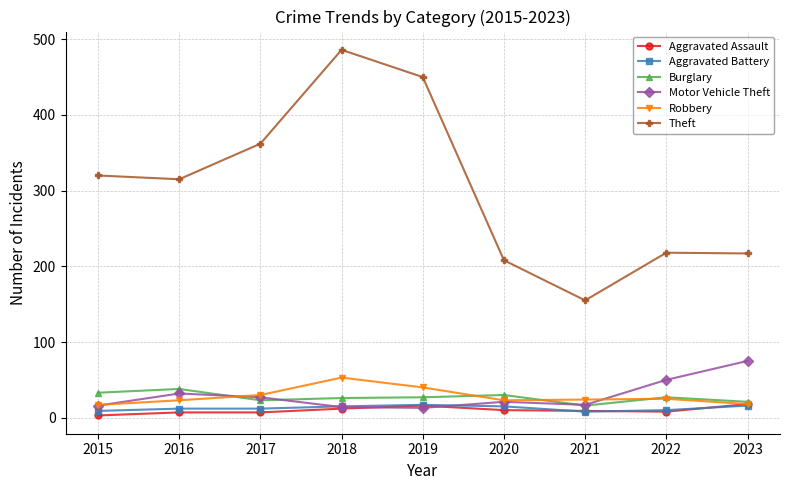

Where is the first local minimum for Theft?

2016